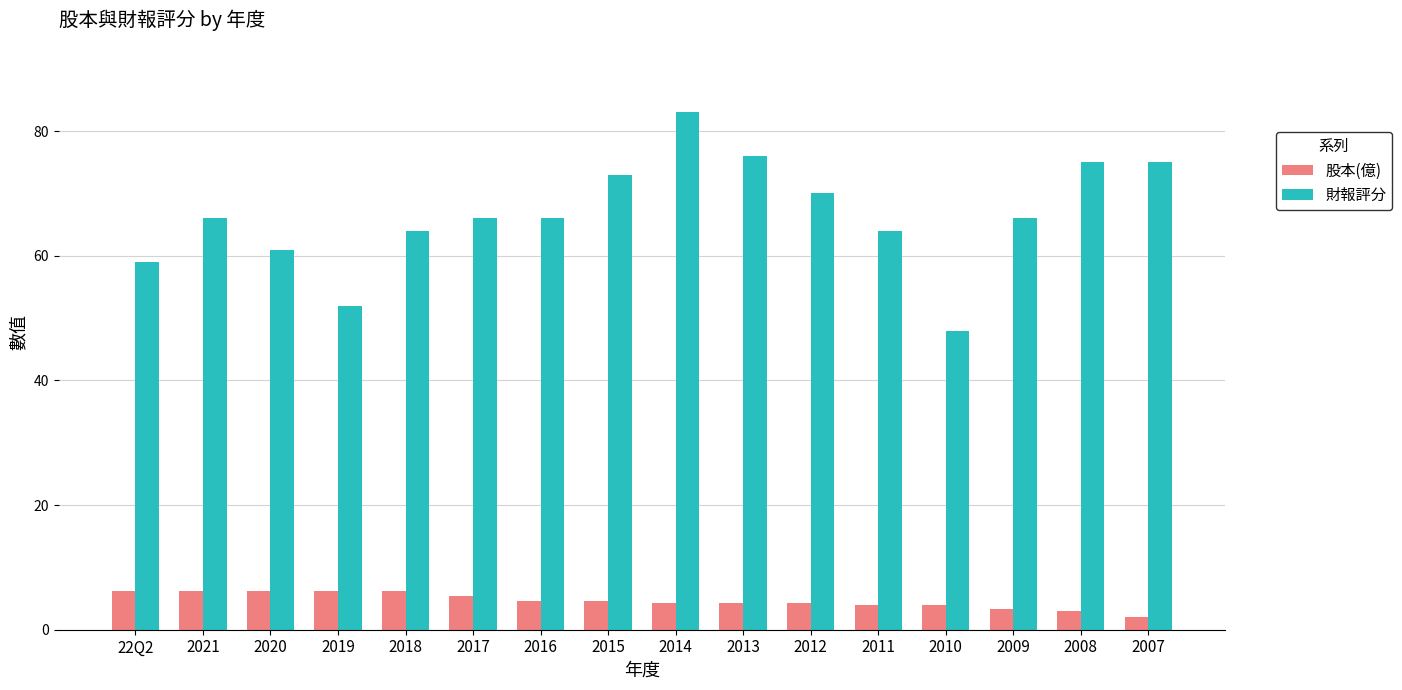

Between 2020 and 2015, which series saw the biggest shift?

財報評分